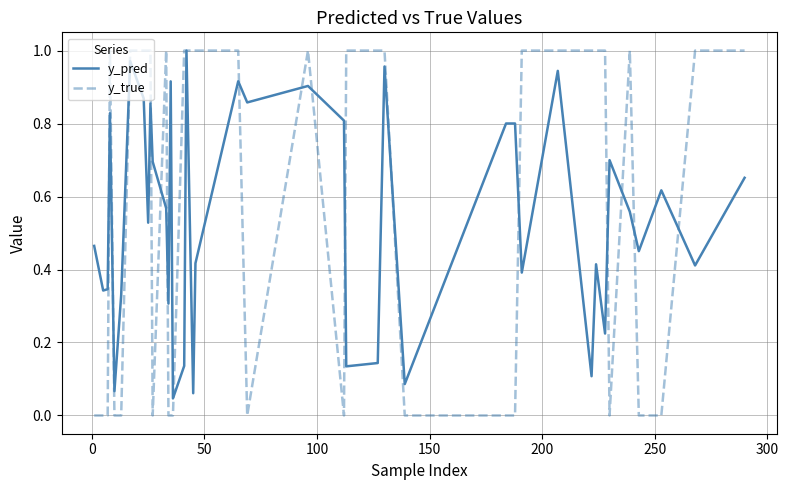

Which series has the largest range (max minus min)?

y_true